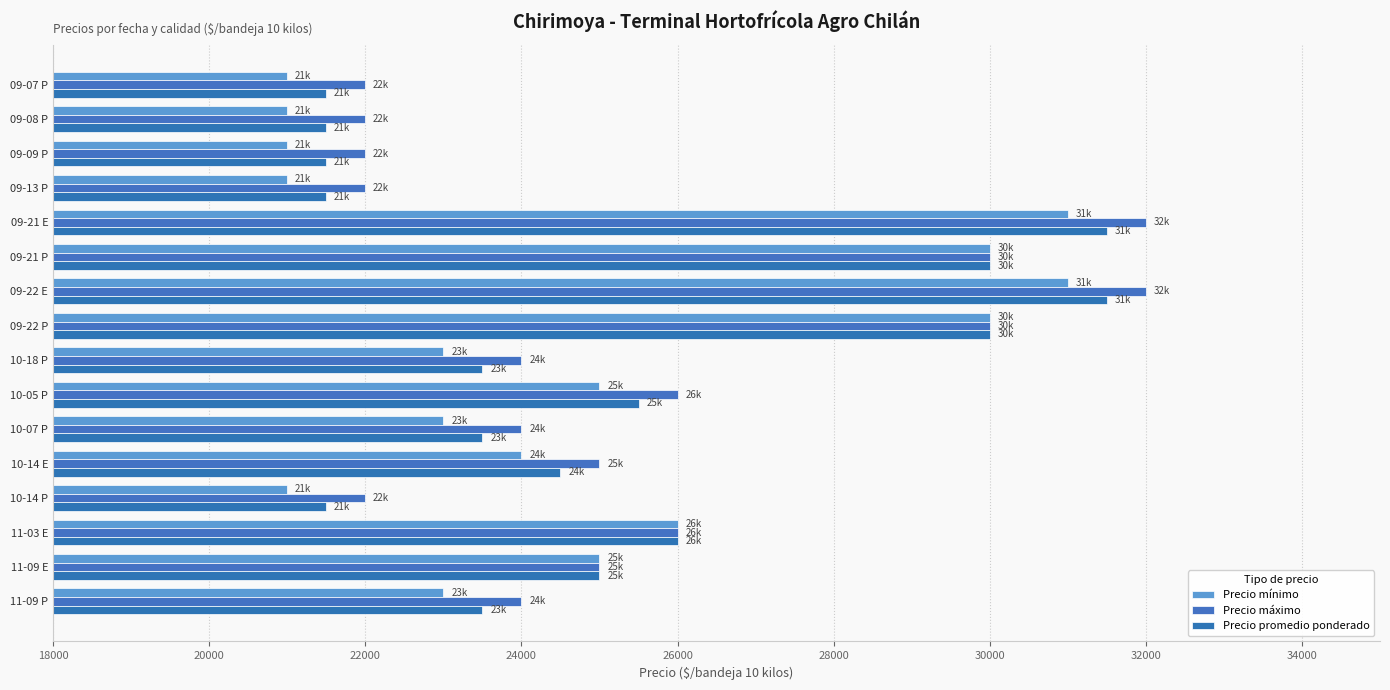

Which series has the widest spread of values?

Precio mínimo